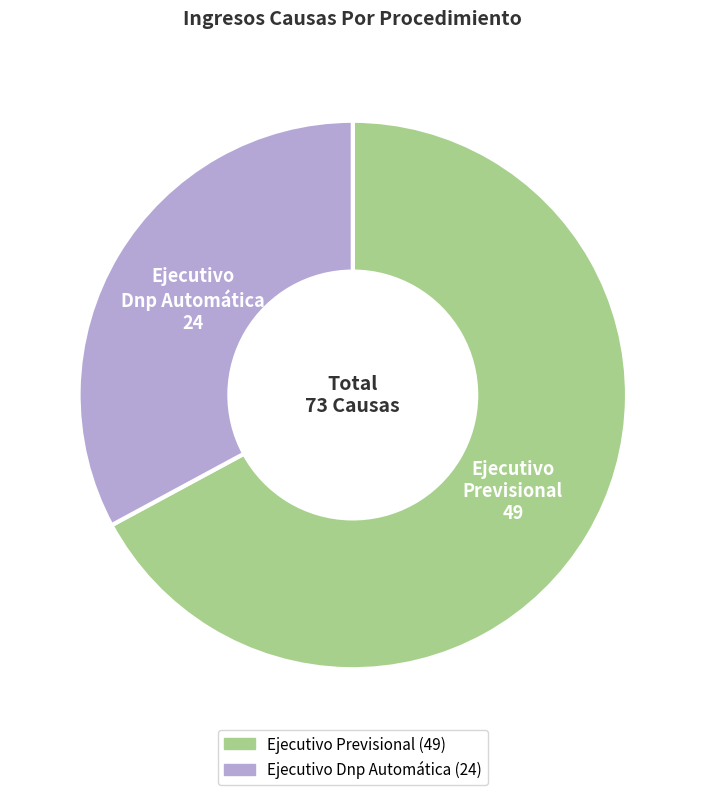

Does Ejecutivo Previsional represent more than half of the total?

Yes